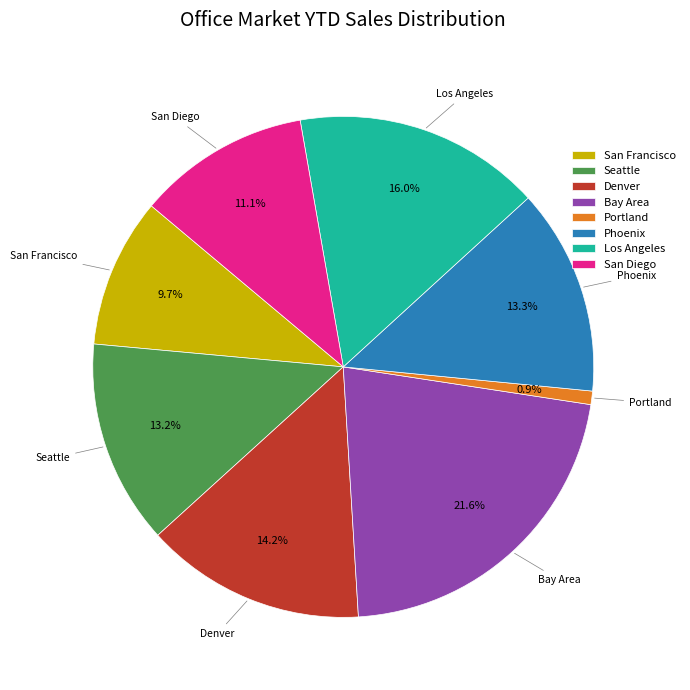

Count the number of slices in the pie.

8